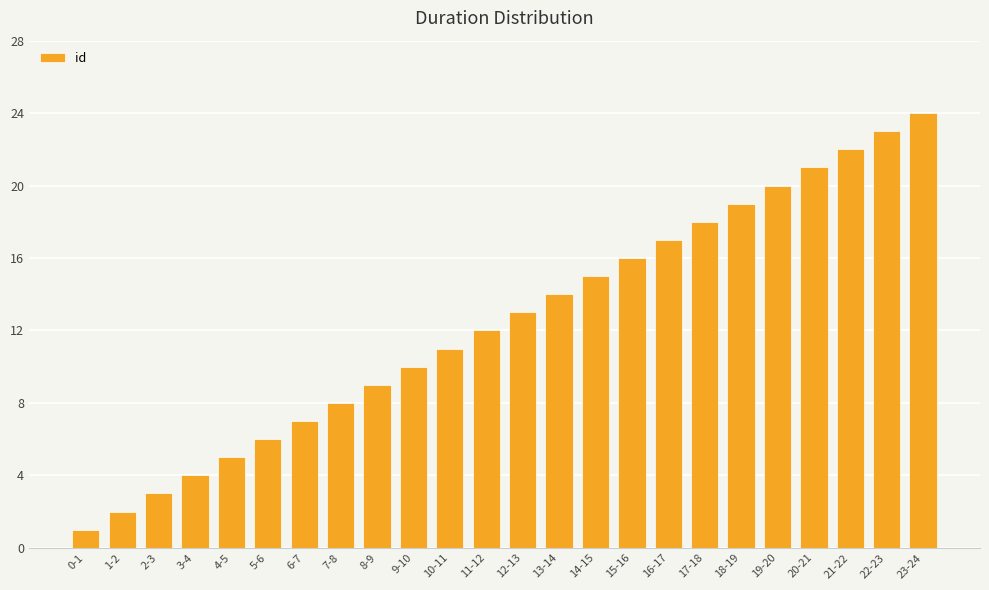

What is the label of the 13th bar from the left?

12-13